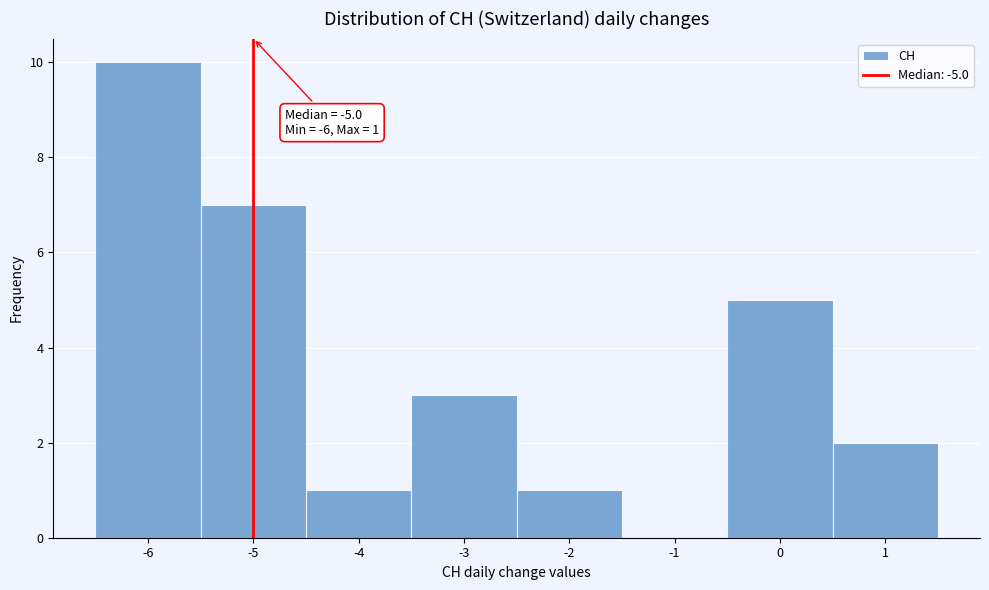

Which range on the x-axis has the tallest bar?

-6.5 to -5.5